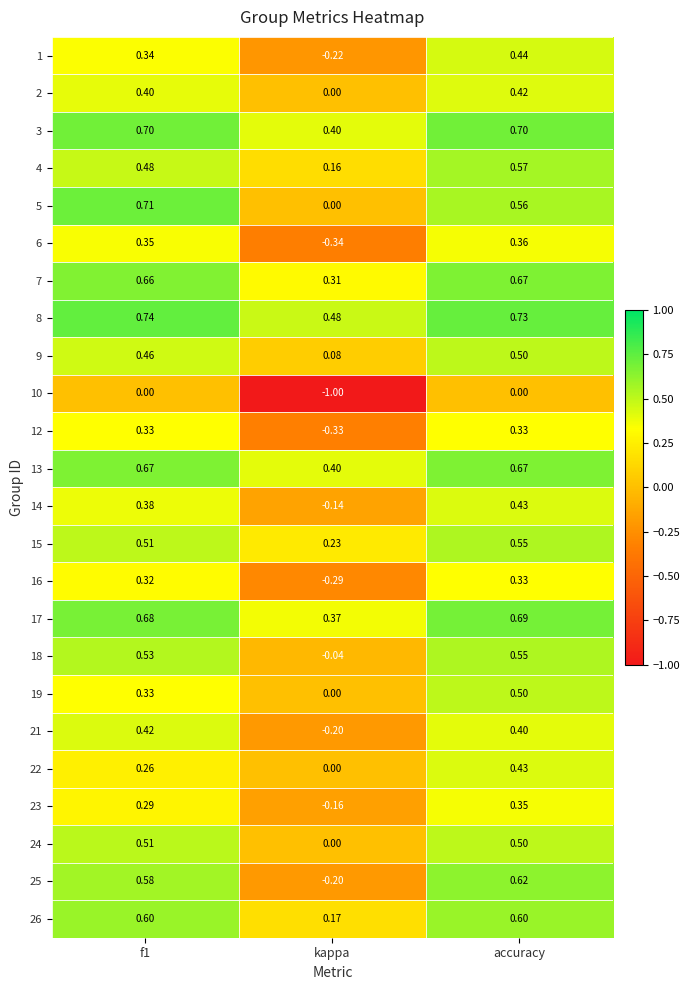

Where is 26 nearest to the value 0?

kappa